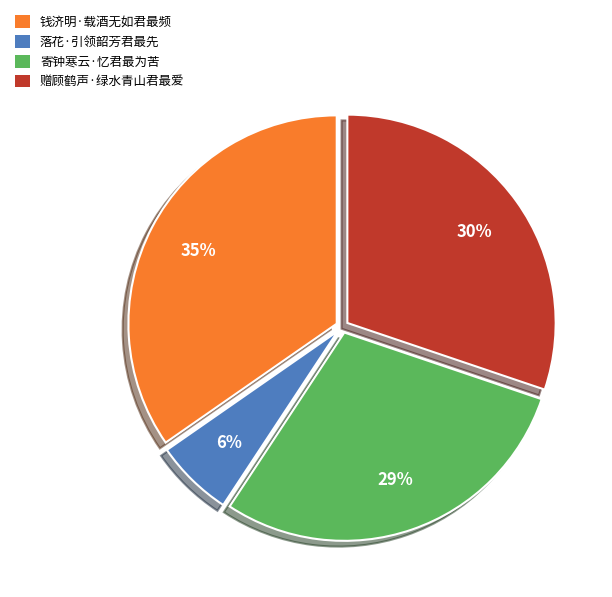

True or false: 赠顾鹤声·绿水青山君最爱 accounts for 30% of the total.

True